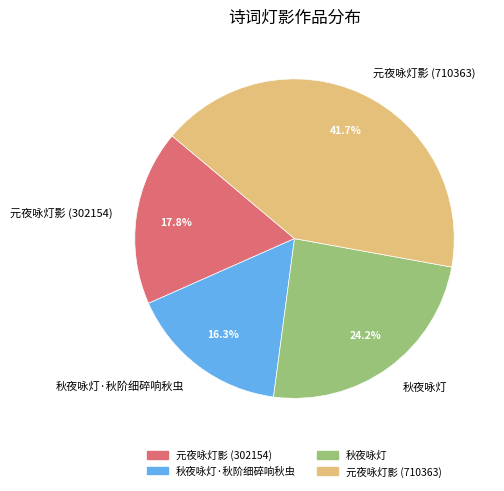

Approximately how many times larger is the value at 元夜咏灯影 (302154) compared to 元夜咏灯影 (710363)?

0.4